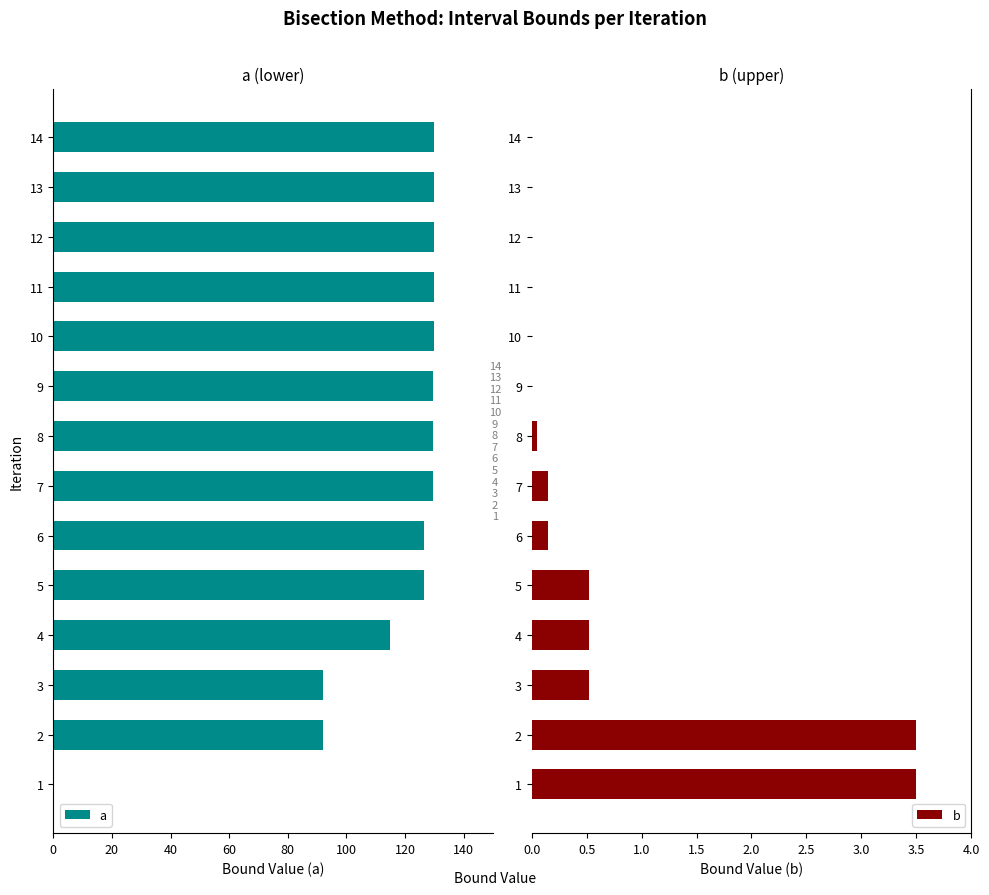

The b series shows 0.5 at 5. True or false?

True